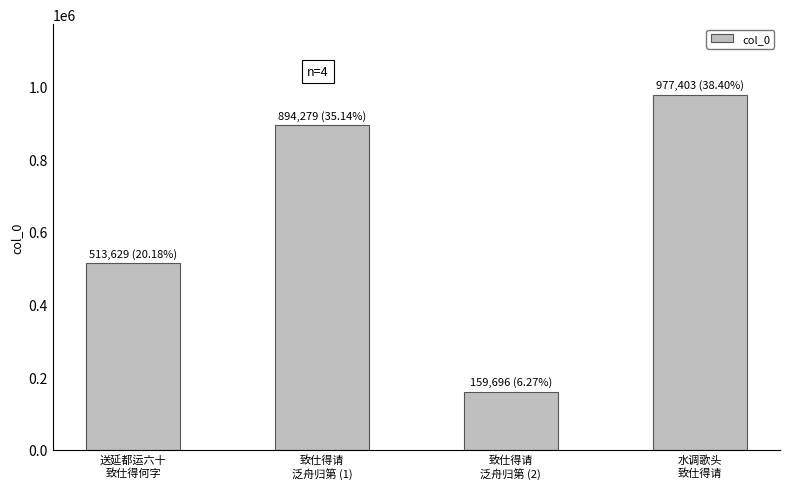

Which label corresponds to the smallest value in the chart?

致仕得请
泛舟归第 (2)